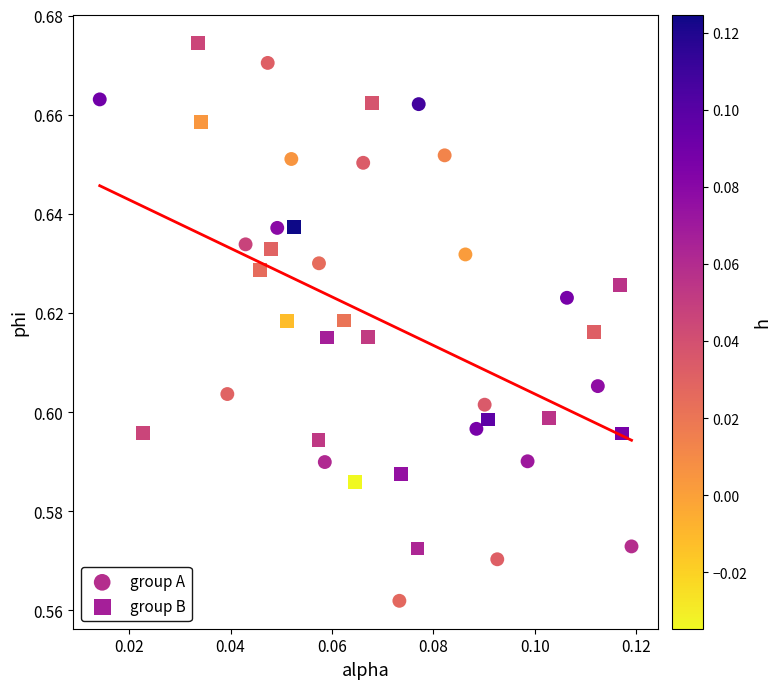

Which series contains the highest Y value?

group B